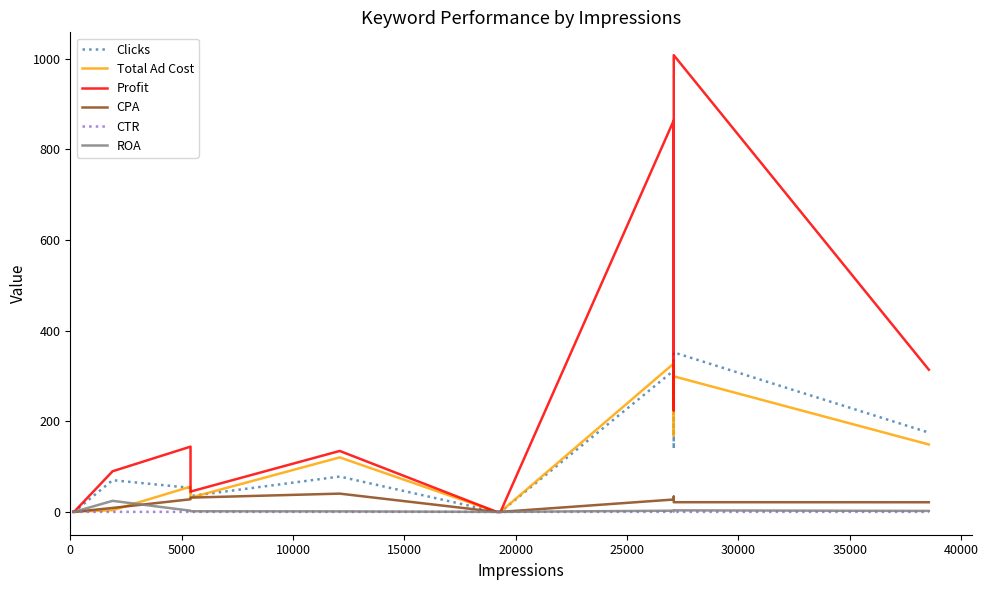

The CTR series shows 0.0 at 40000. True or false?

True